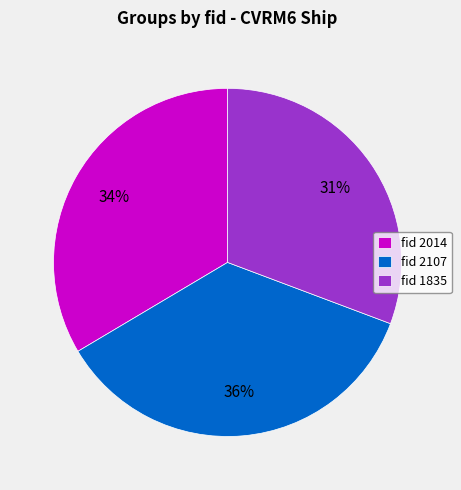

To the nearest percent, what percentage of the pie is fid 1835?

31%